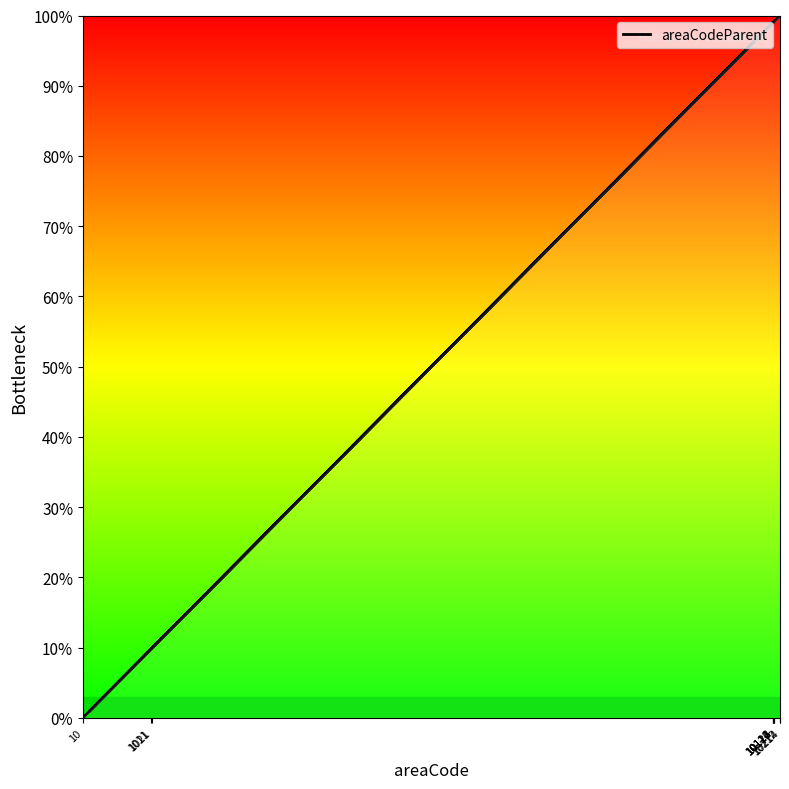

The chart shows a value of 0.6 at 1011. True or false?

False